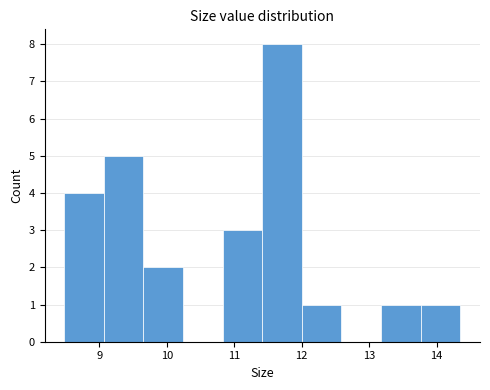

Reading left to right, list every bar in this chart as the range it spans on the x-axis followed by its height. Neither the bar edges nor the heights are printed on the chart, so give them approximately, as read against the axes.

8.5 to 9.1: 4
9.1 to 9.7: 5
9.7 to 10.2: 2
10.2 to 10.8: 0
10.8 to 11.4: 3
11.4 to 12.0: 8
12.0 to 12.6: 1
12.6 to 13.2: 0
13.2 to 13.8: 1
13.8 to 14.4: 1